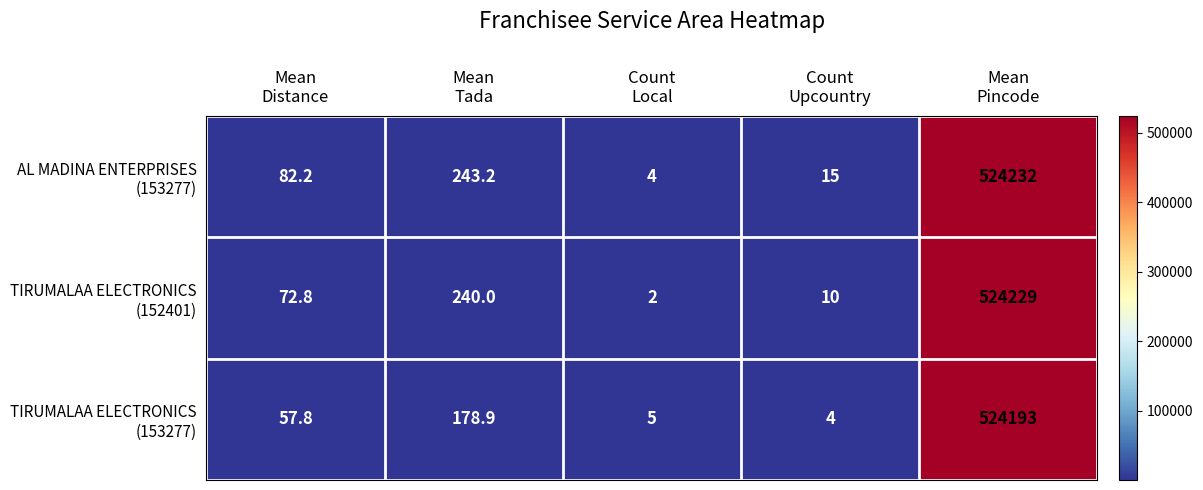

What is the minimum value shown in the chart?

2.0